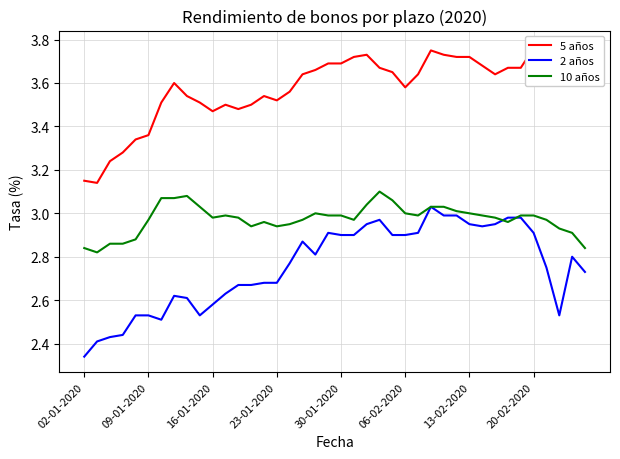

The value of 10 años at 20-02-2020 is 3.0. True or false?

True